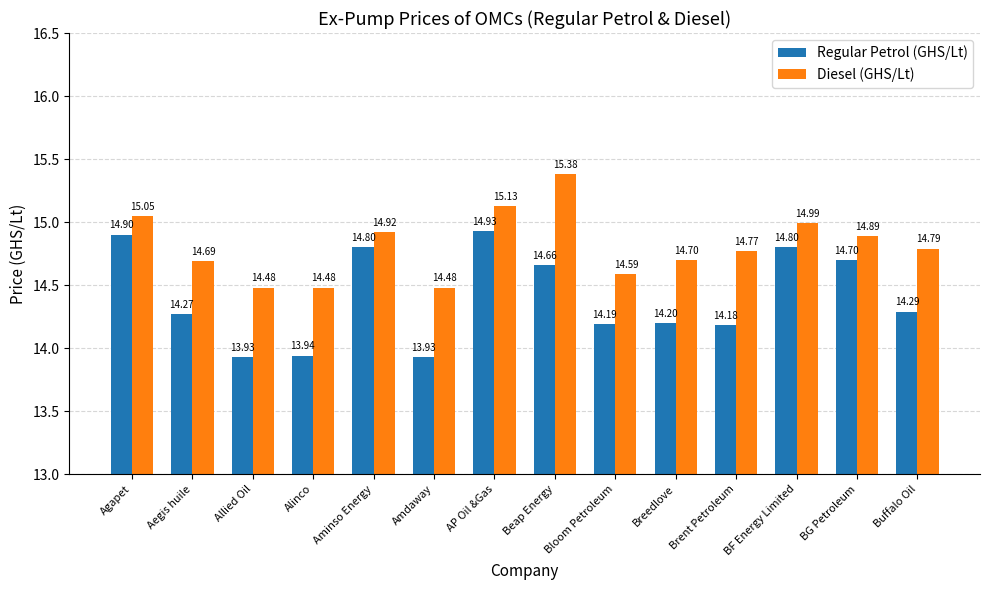

What position from the right is Bloom Petroleum?

6